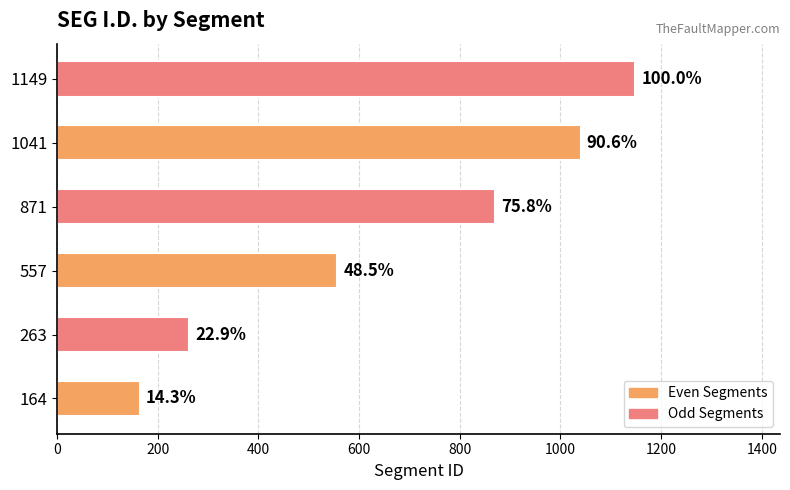

Does the chart contain stacked bars?

No